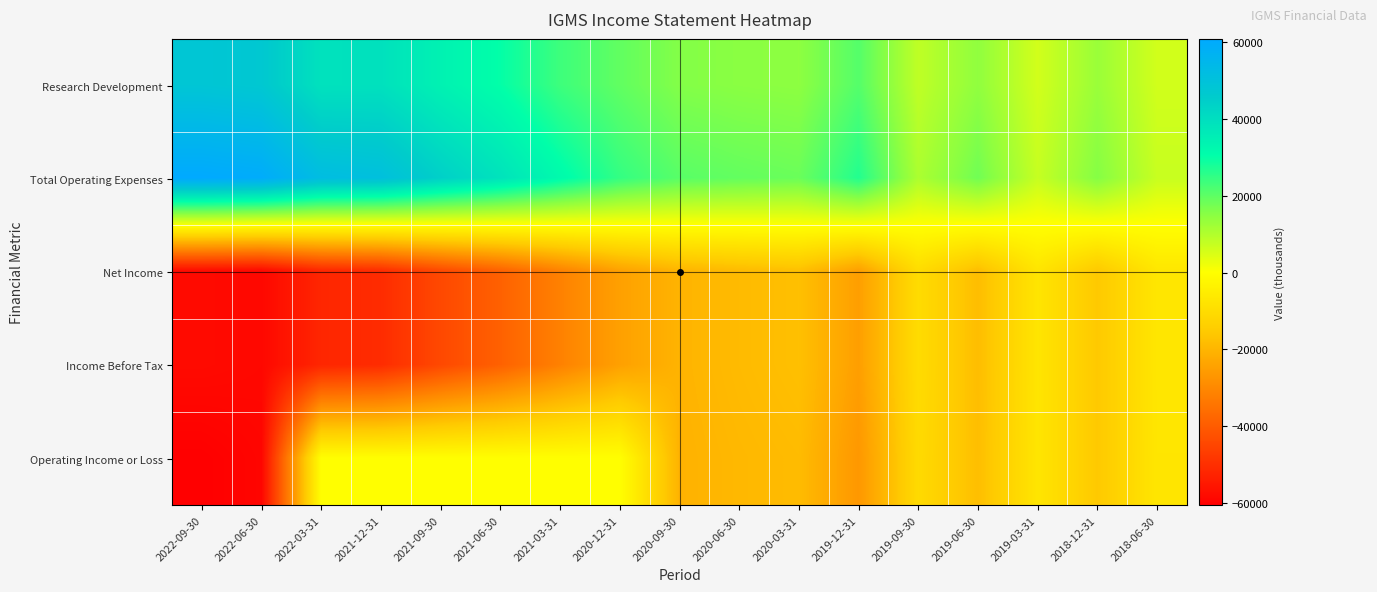

Rank the series at 2021-12-31 from highest to lowest value.

Total Operating Expenses, Research Development, Operating Income or Loss, Net Income, Income Before Tax